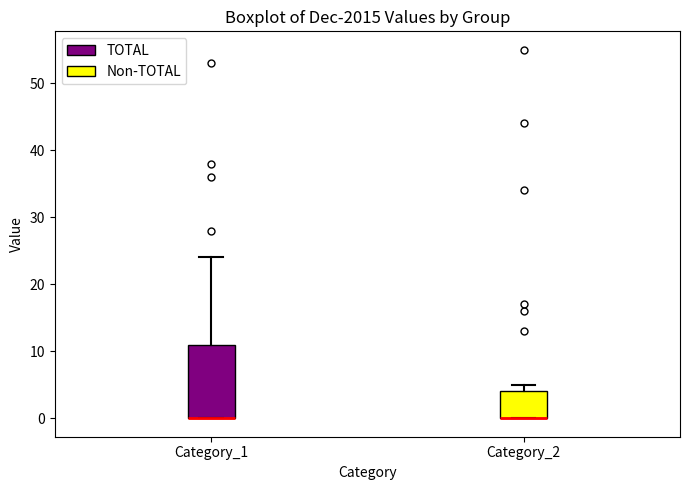

Where is the lower edge of the box for Category_1 on the y-axis? The values are not printed on the chart, so give them approximately, as read against the axis.

0